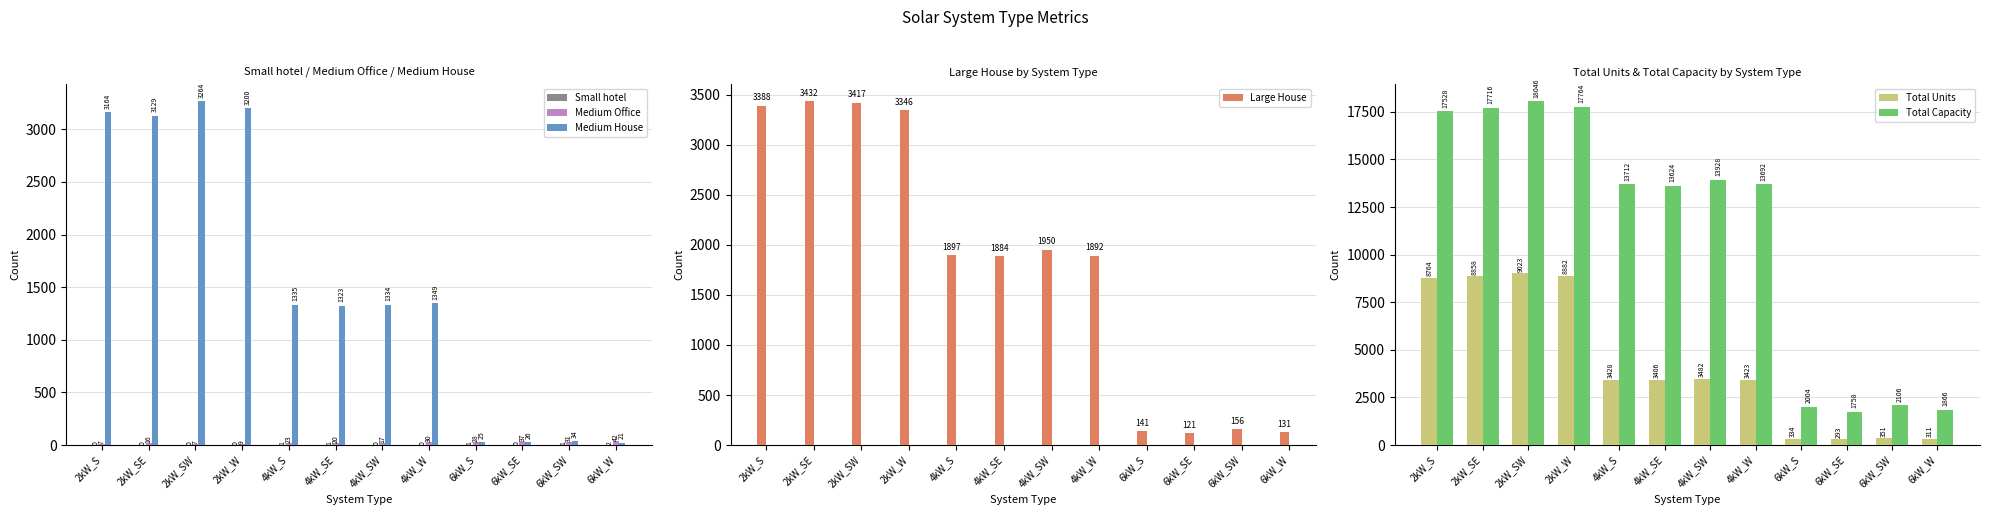

The Total Units series shows 293 at 6kW_SE. True or false?

True